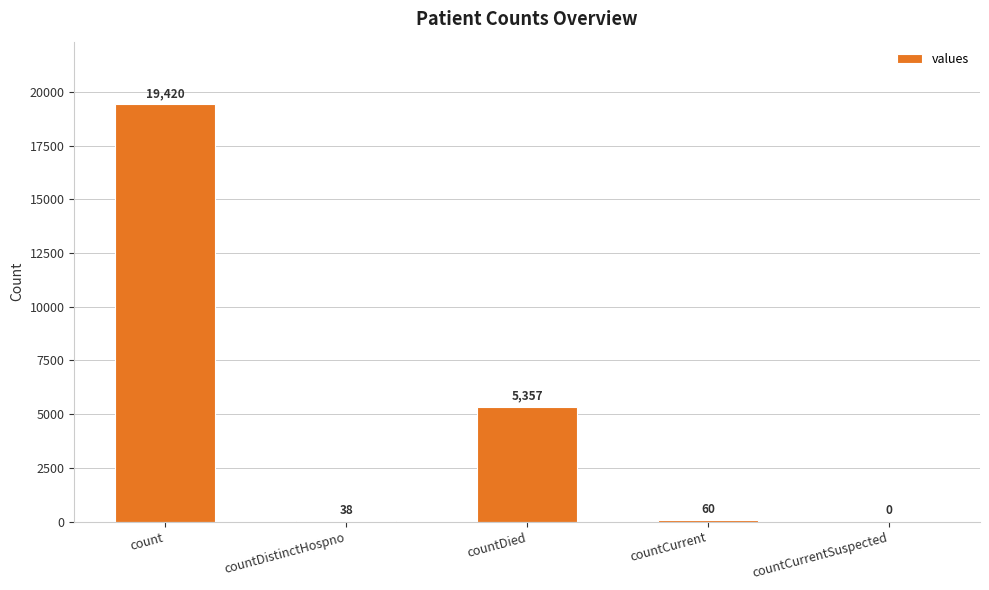

What is the sum of the values at count and countDistinctHospno?

19458